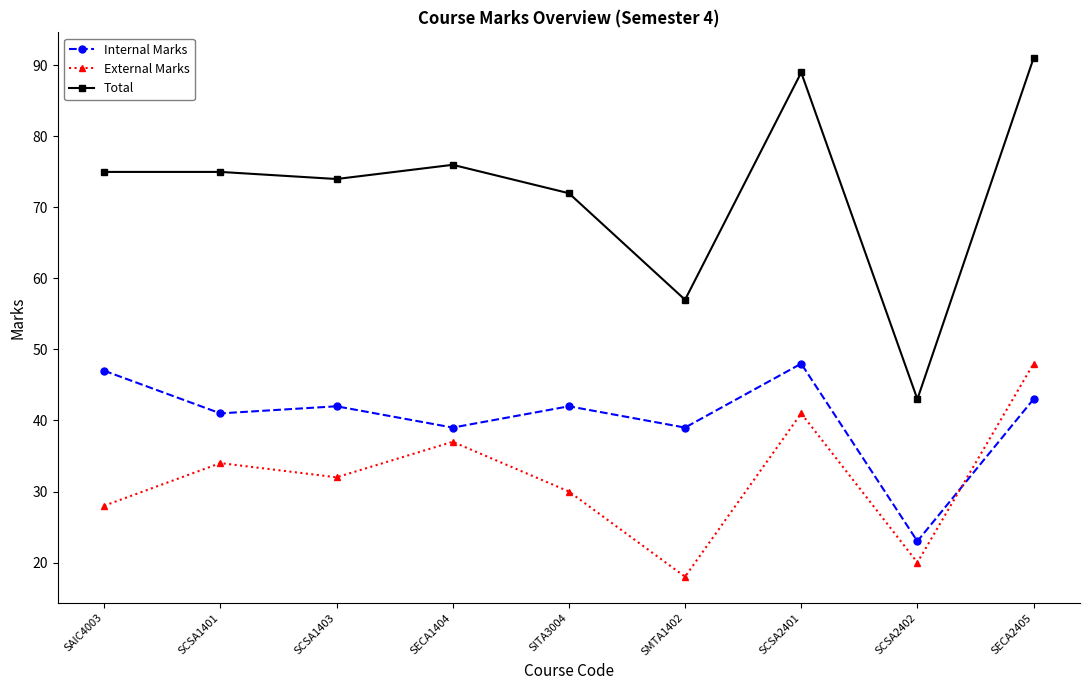

What is the difference between the maximum and minimum values in the Total series?

48